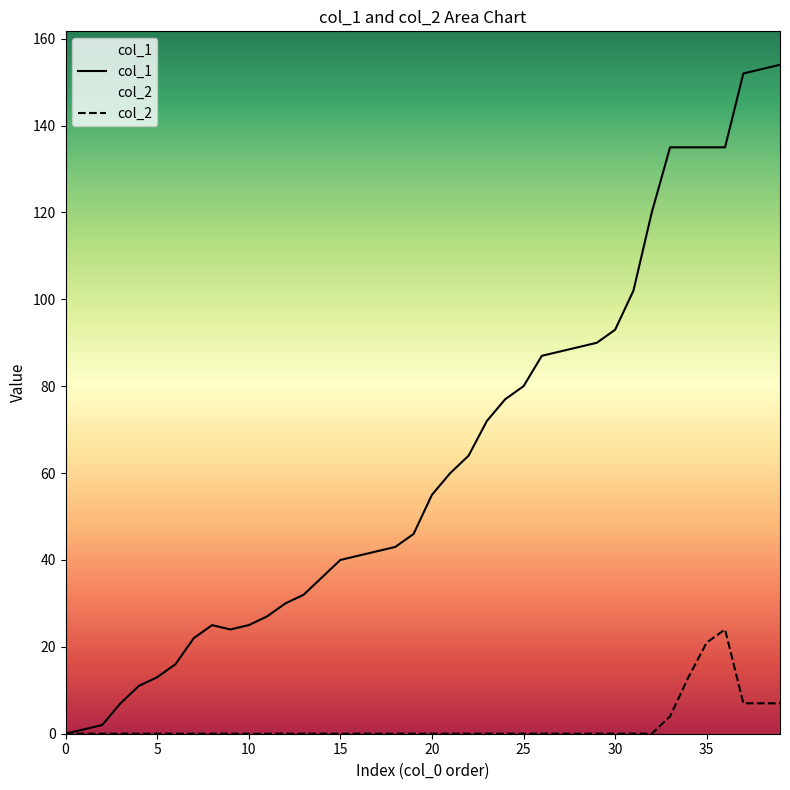

Which category has the highest value across all series?

39